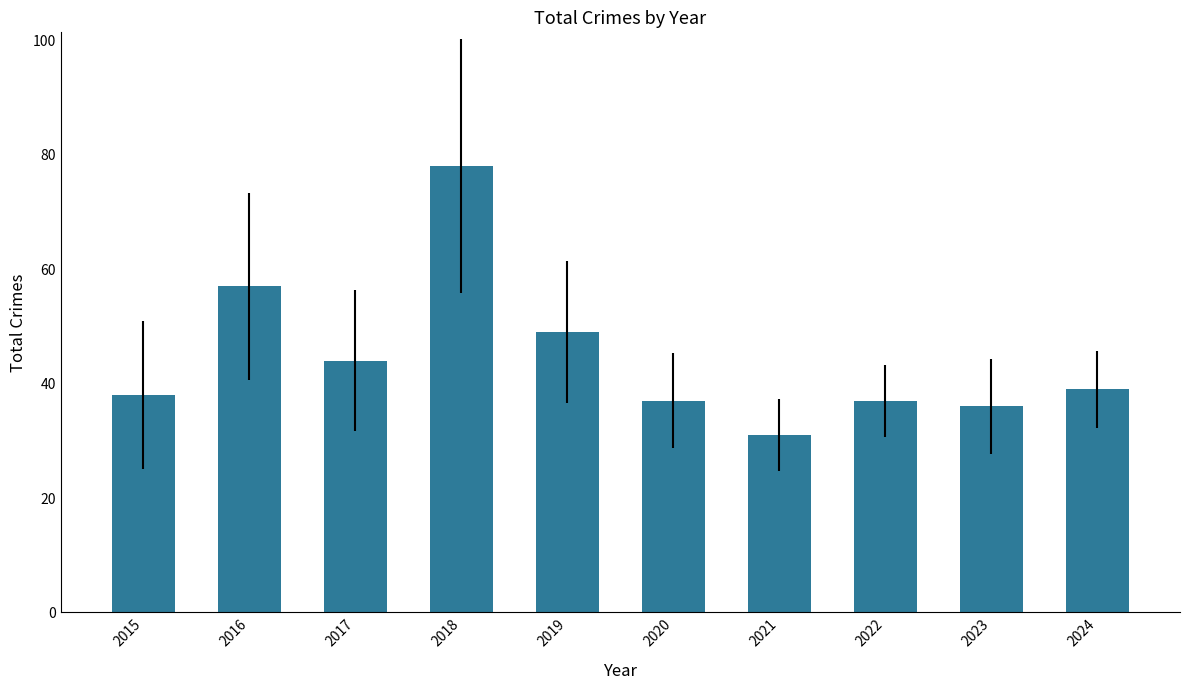

What is the minimum value shown in the chart?

31